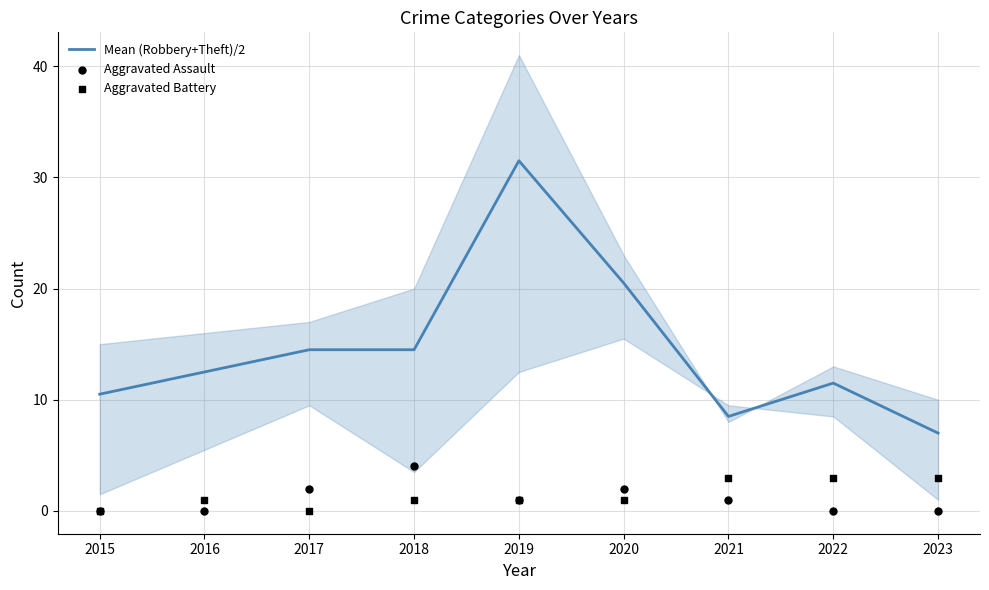

Which series contains the lowest Y value?

Aggravated Assault